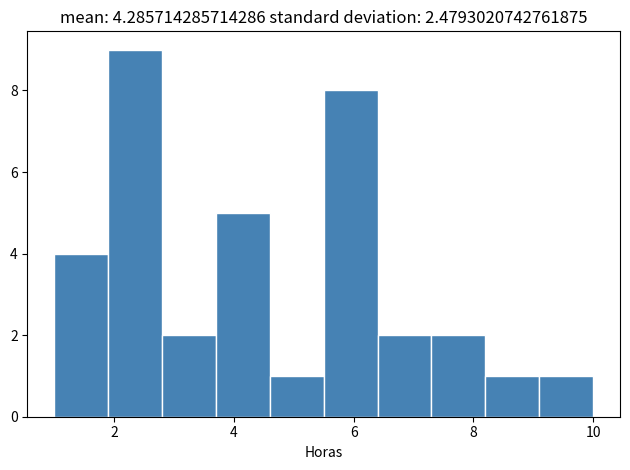

Reading left to right, list every bar in this chart as the range it spans on the x-axis followed by its height. Neither the bar edges nor the heights are printed on the chart, so give them approximately, as read against the axes.

1.0 to 1.9: 4
1.9 to 2.8: 9
2.8 to 3.7: 2
3.7 to 4.6: 5
4.6 to 5.5: 1
5.5 to 6.4: 8
6.4 to 7.3: 2
7.3 to 8.2: 2
8.2 to 9.1: 1
9.1 to 10.0: 1